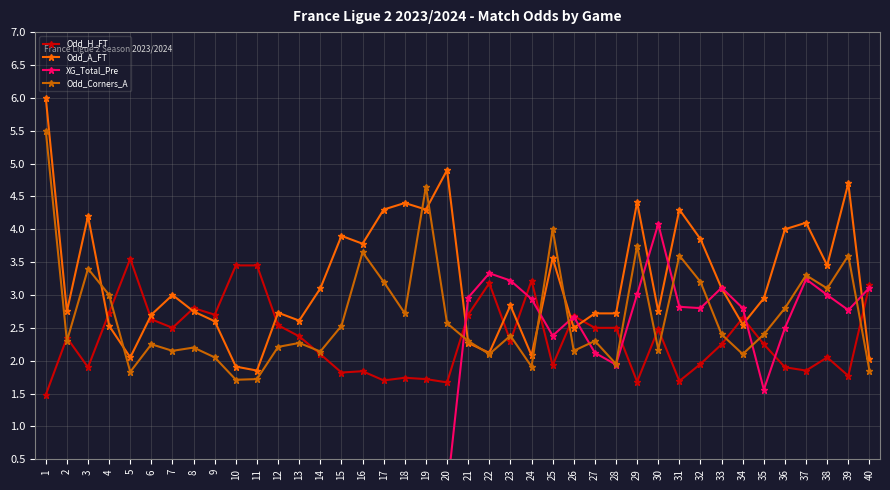

Where is the first local maximum for Odd_A_FT?

3